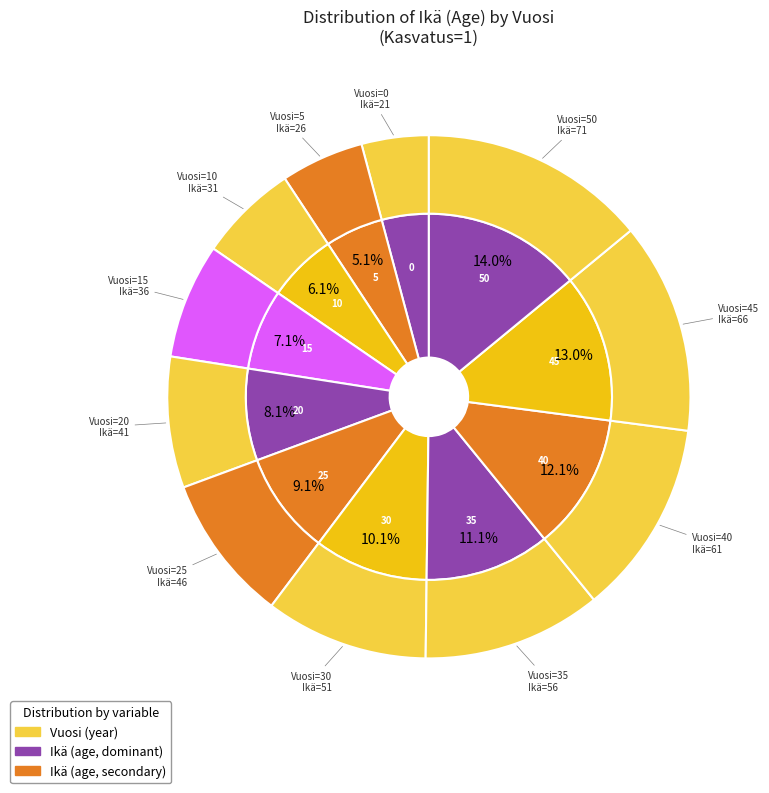

To the nearest percent, what is the difference between the largest and smallest slice percentages?

10%